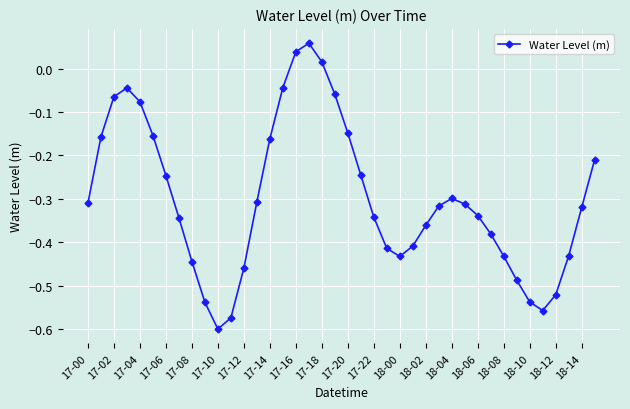

What is the sum of all values?

-12.0